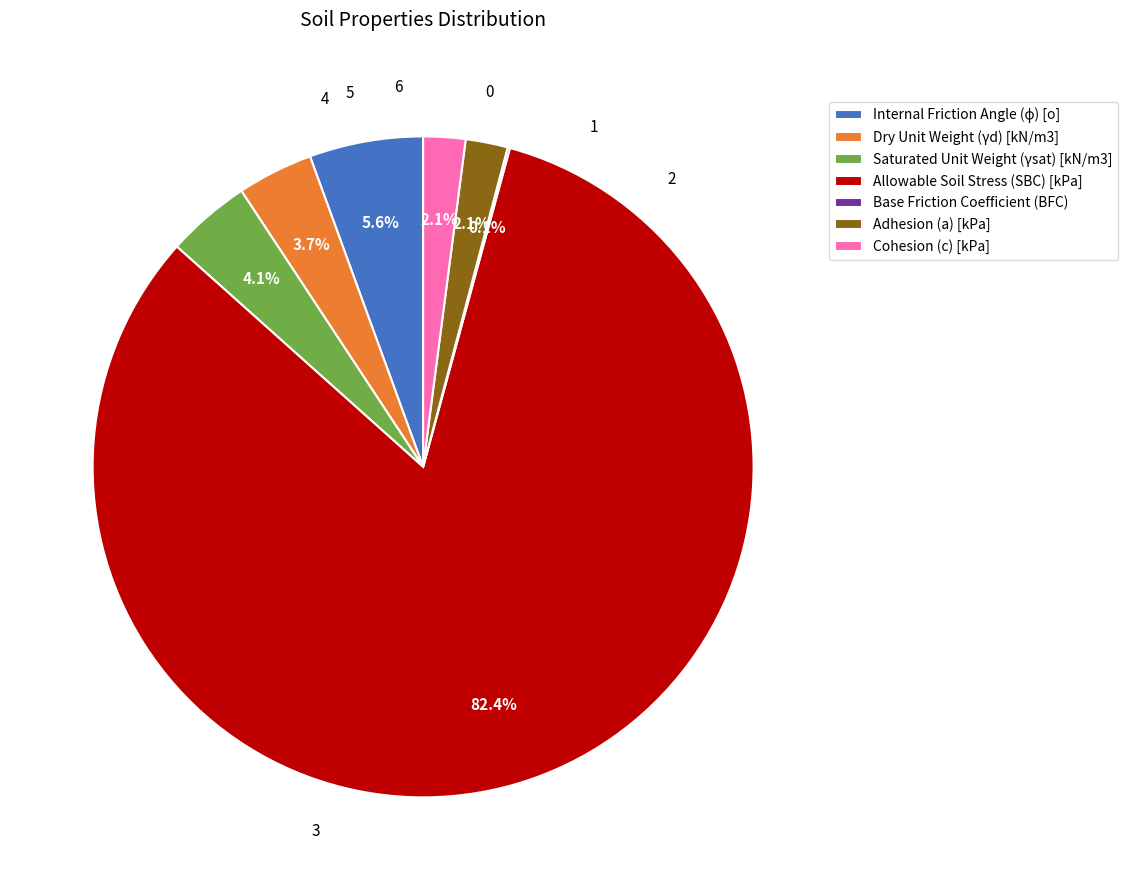

What is the largest slice in the pie chart?

Allowable Soil Stress (SBC) [kPa]